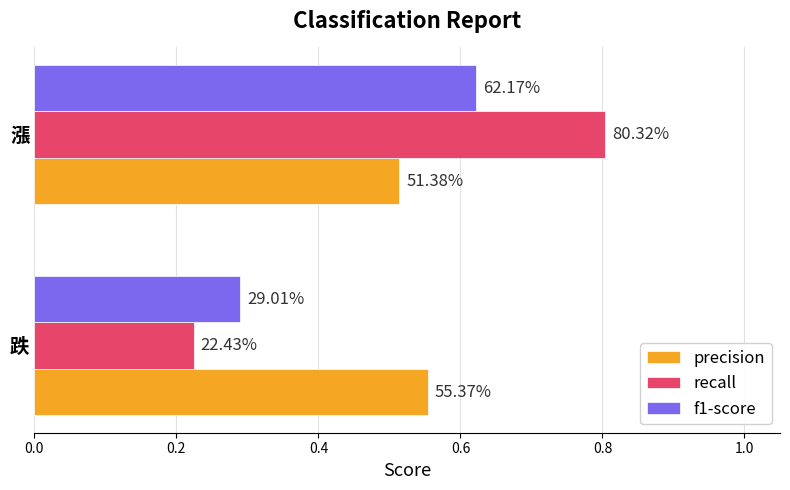

Which series has the widest spread of values?

recall